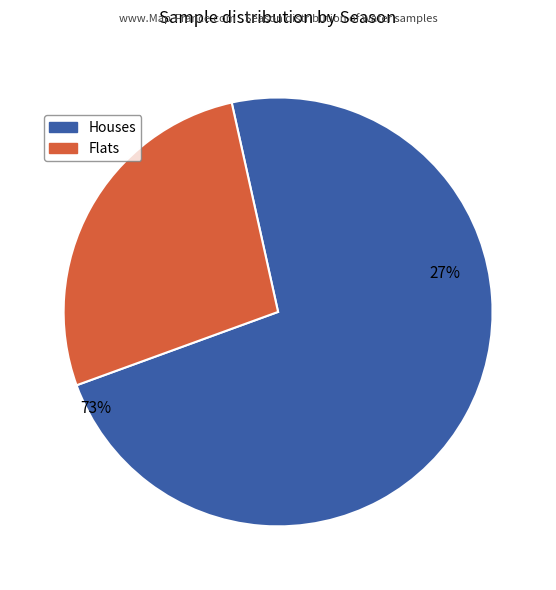

Count the number of slices in the pie.

2